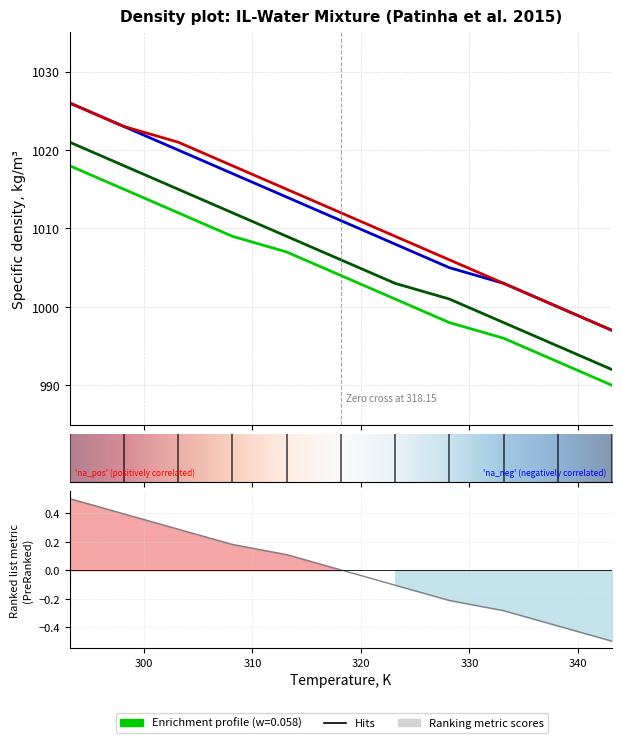

True or false: w=0.161 and w=0.058 intersect in this chart.

False